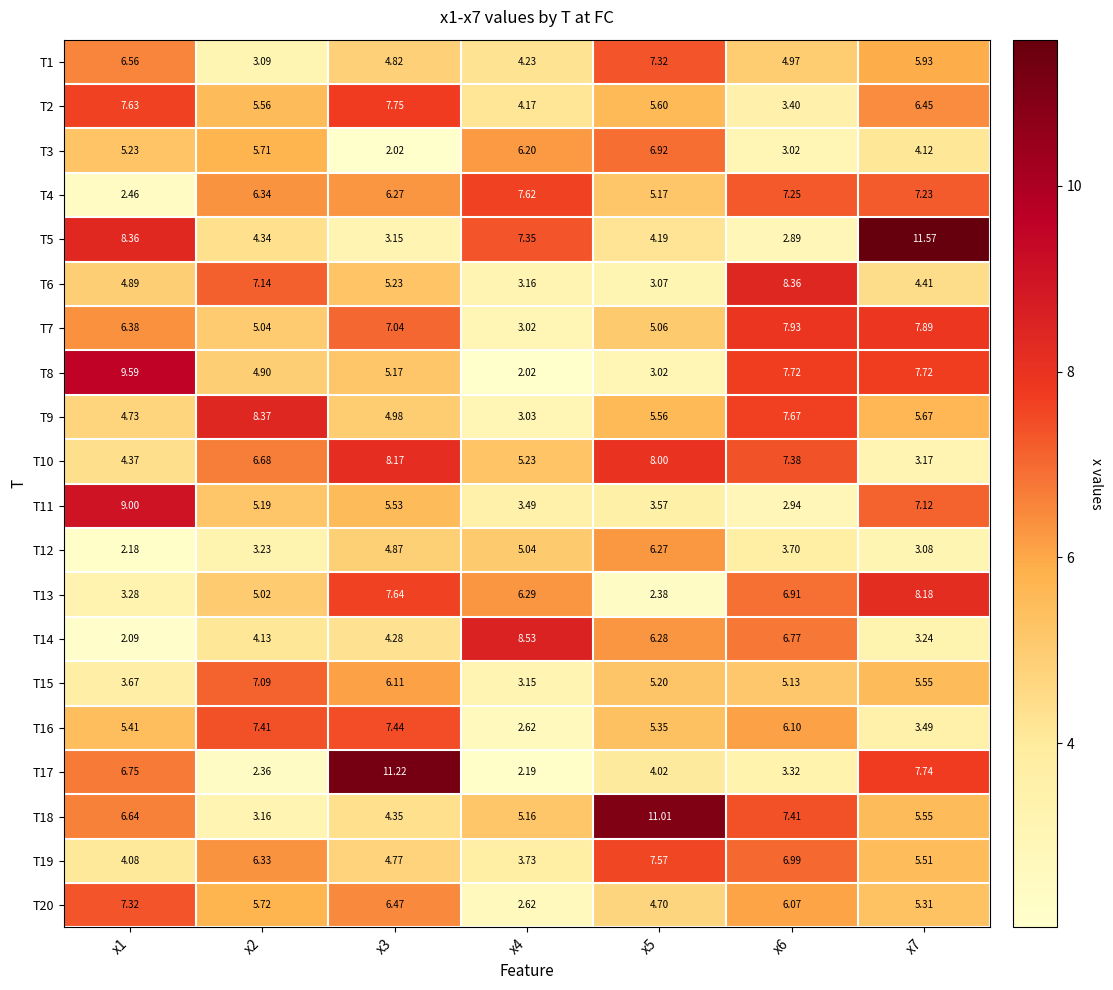

What is the spread (max minus min) of values at x3?

9.2